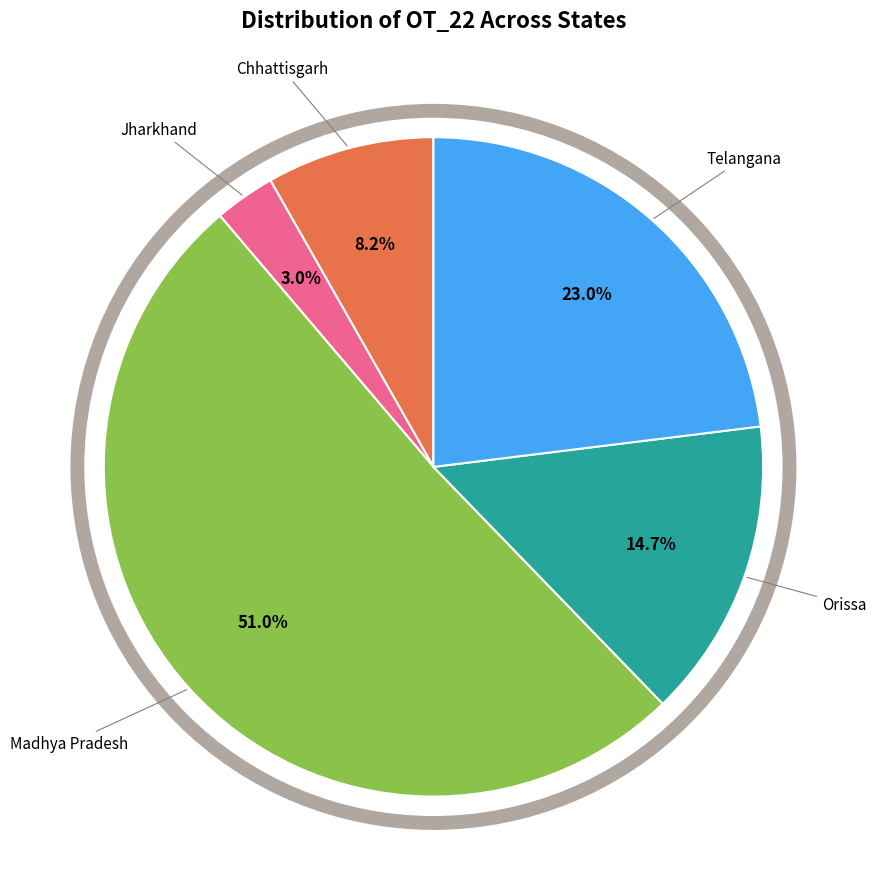

Which category has the smallest portion of the pie?

Jharkhand